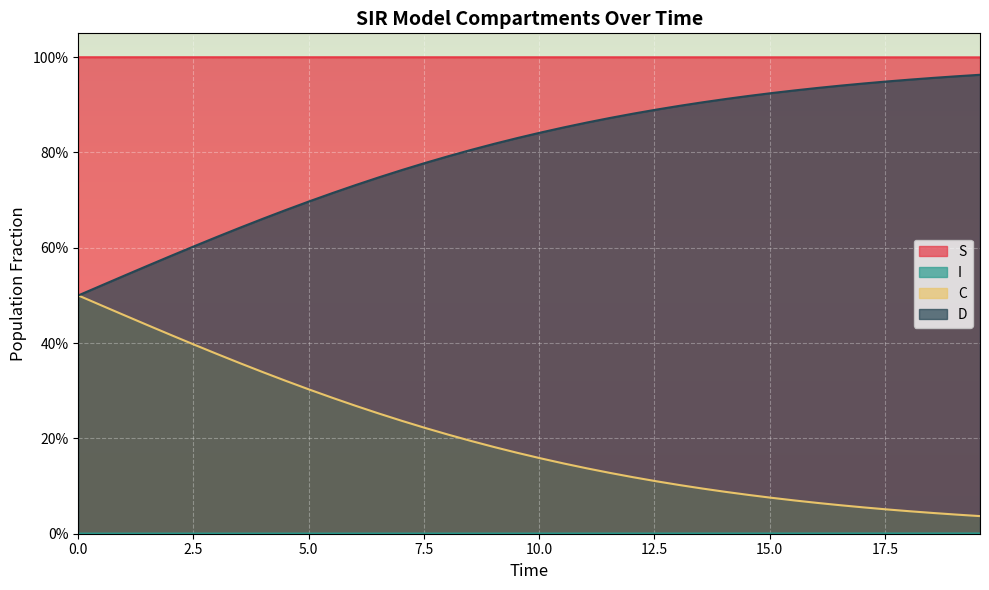

True or false: C and I cross at least once.

False